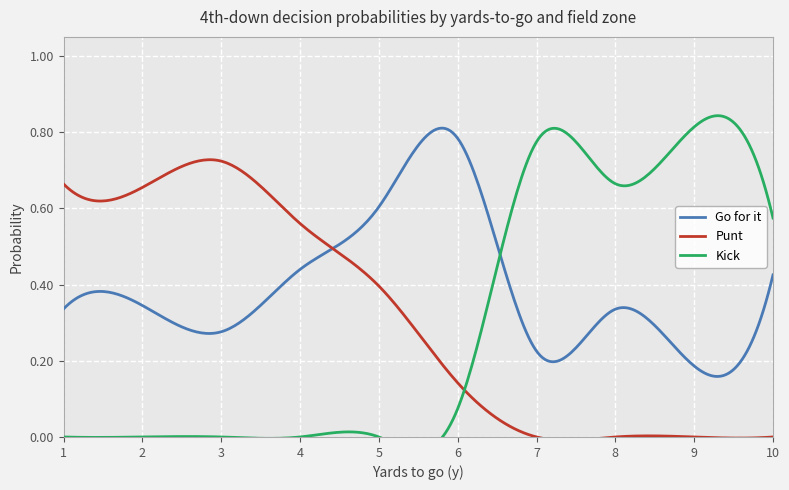

How many positive values does the punt series have?

19